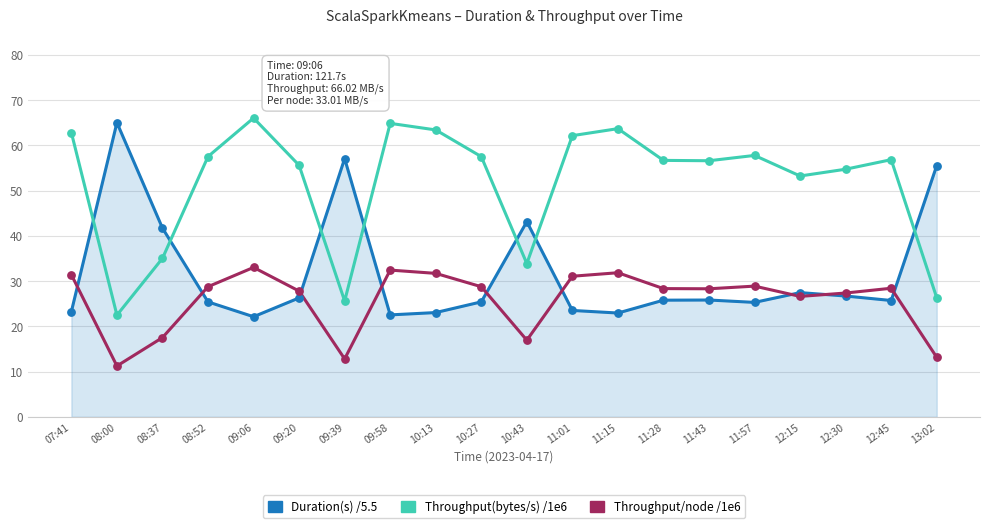

Is it true that Throughput/node /1e6 equals 9.8 at 08:37?

False